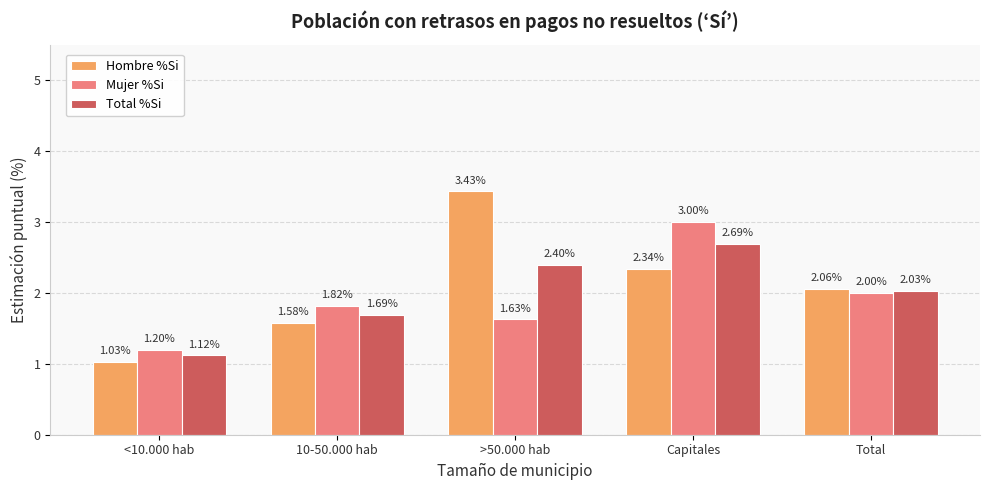

Which category has the highest value in the Mujer %Si series?

Capitales